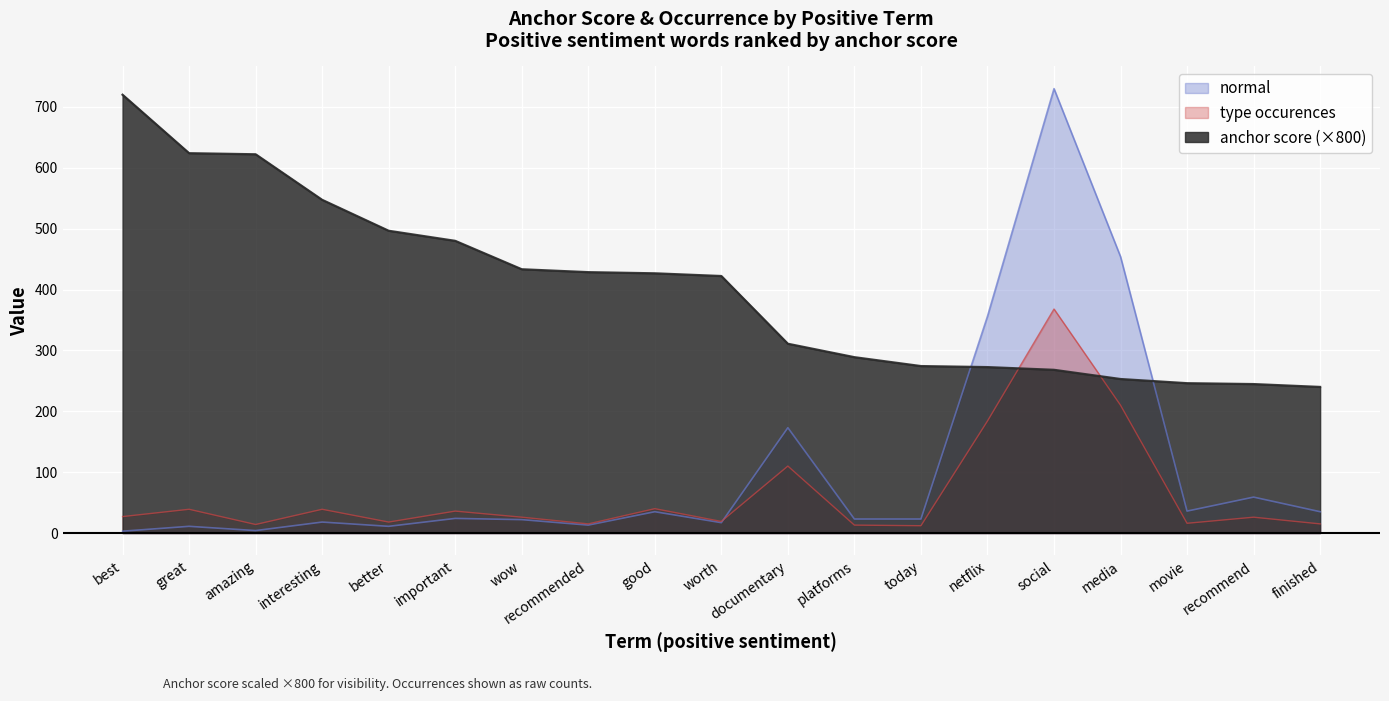

Is the value of type occurences at better greater than the value of anchor score at today?

No